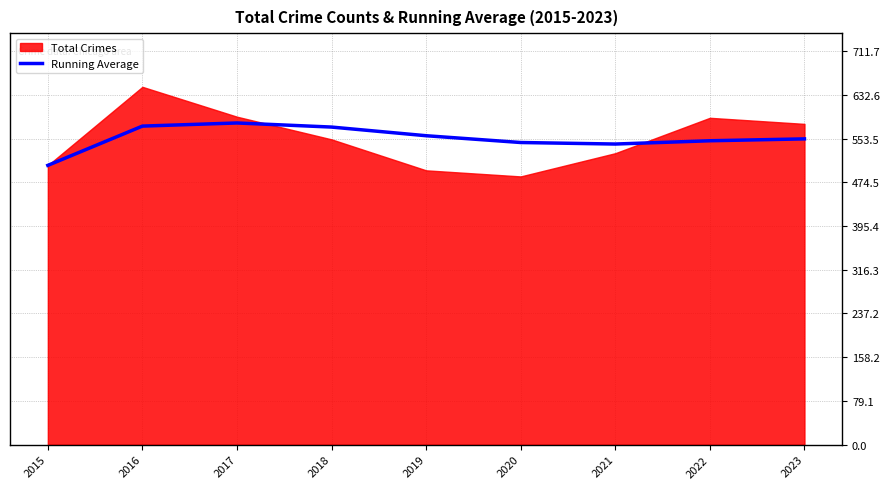

The value of Running Average at 2016 is 576.0. True or false?

True